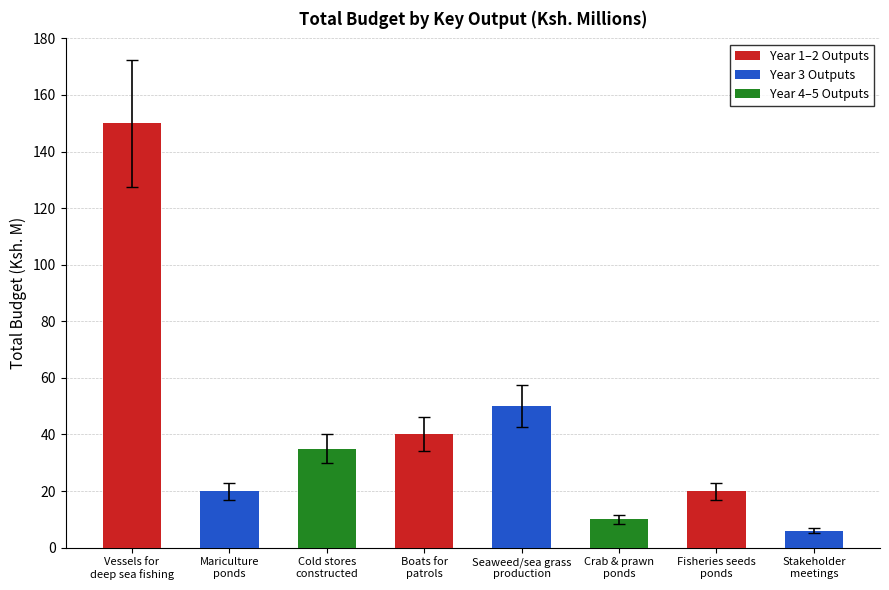

Which category has the lowest value across all series?

Stakeholder
meetings